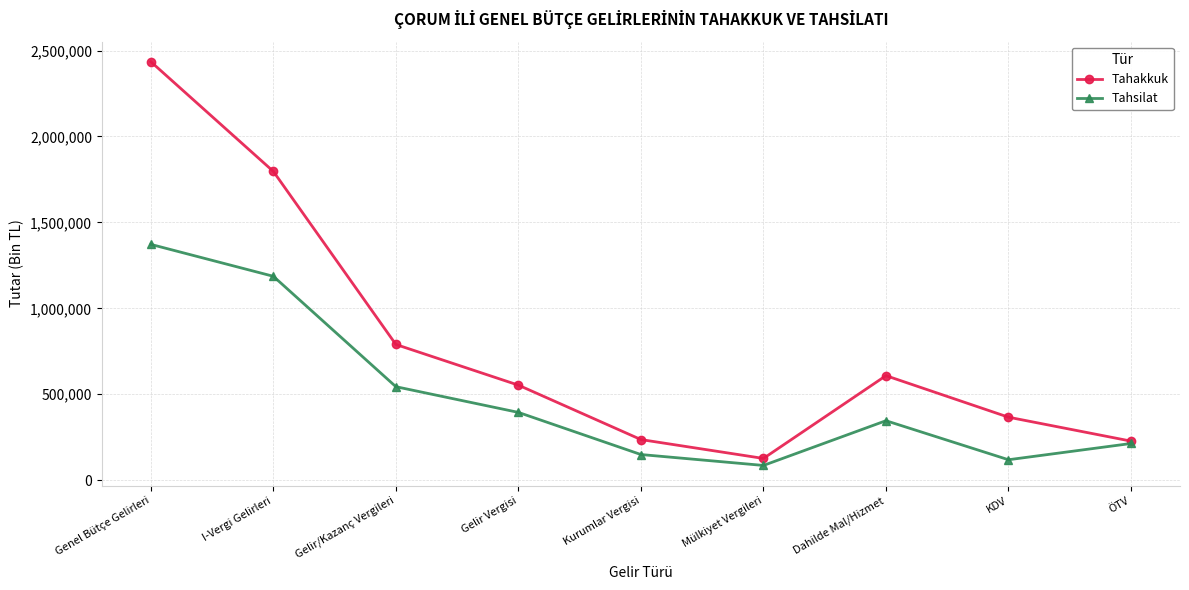

Which series has the widest spread of values?

Tahakkuk